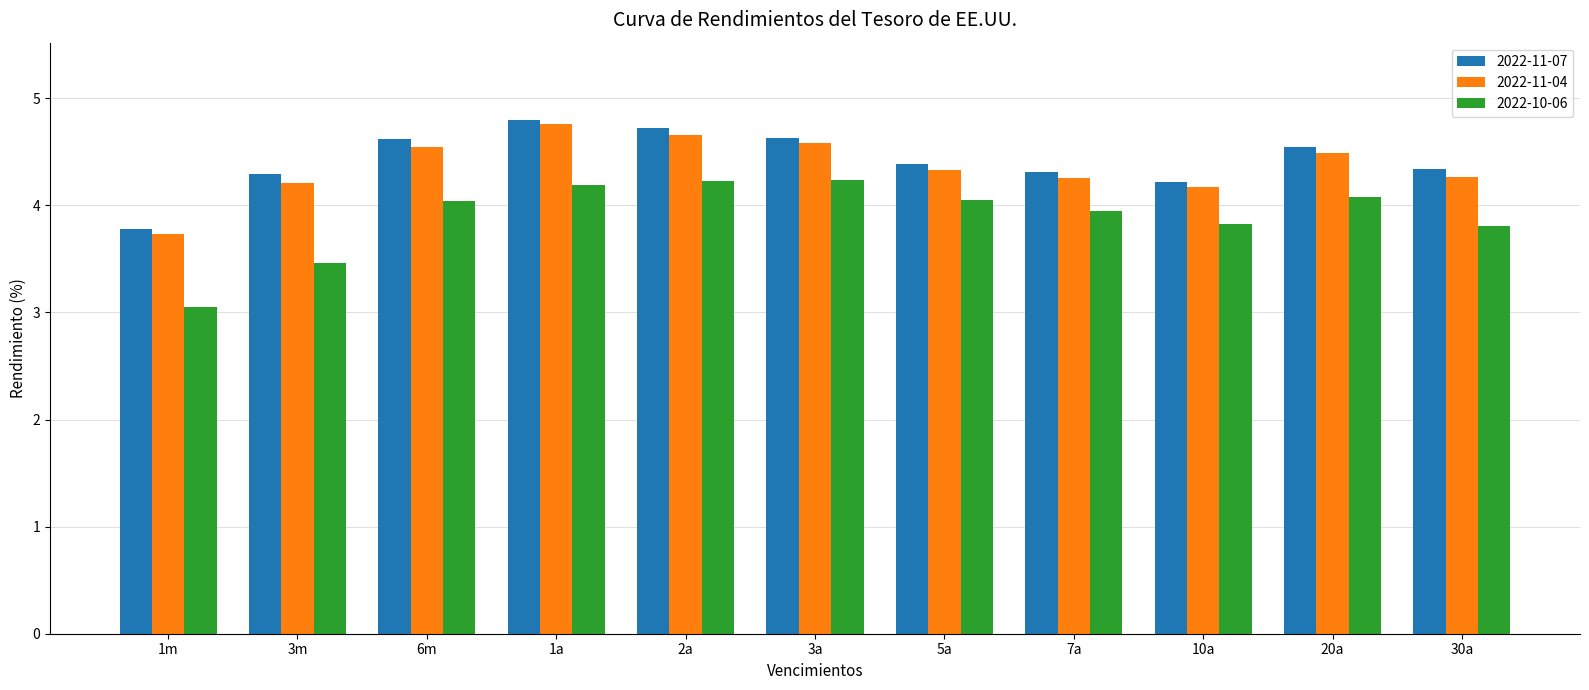

At which label does 2022-10-06 first exceed 4?

6m